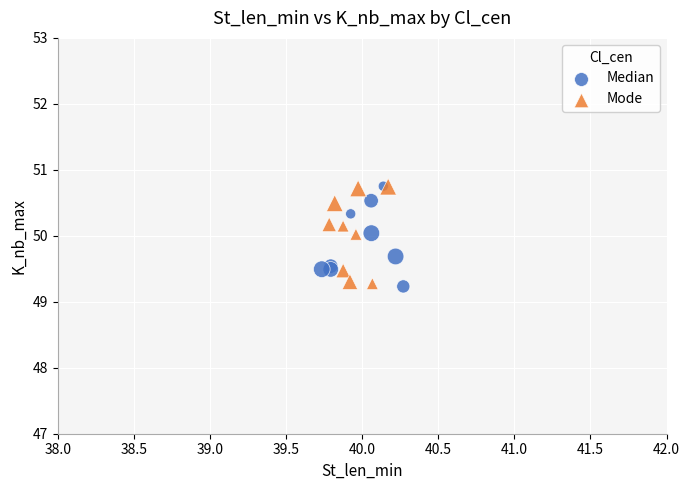

What are all the series names shown in the legend?

Median, Mode